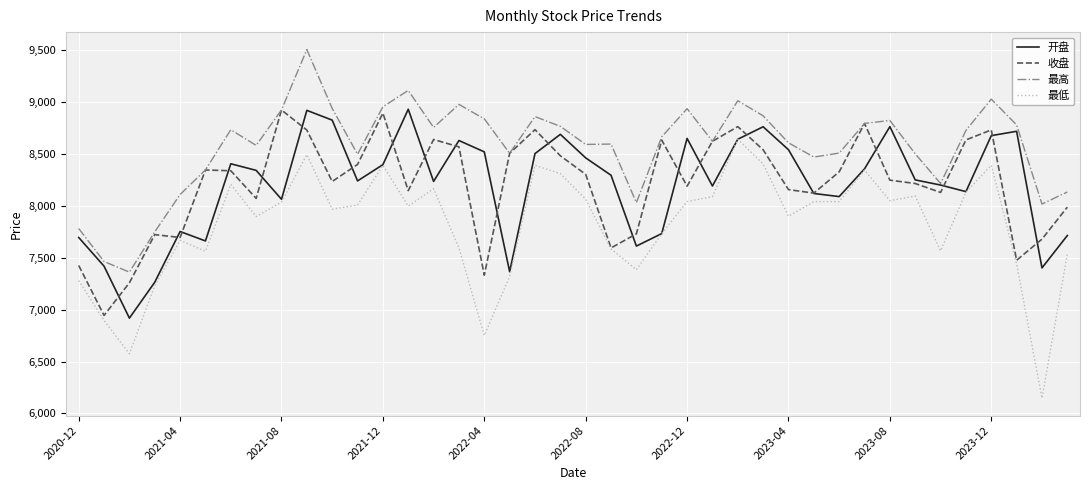

Which series has the largest range (max minus min)?

最低